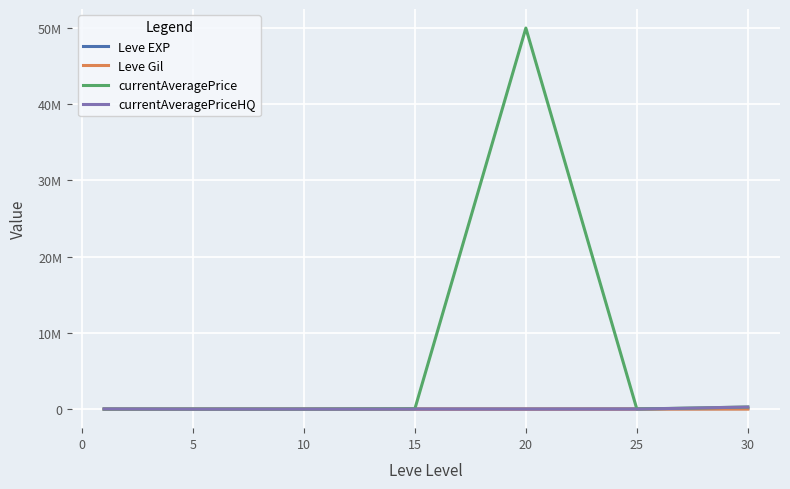

In currentAveragePrice, how many points are lower than both neighbors (excluding endpoints)?

2